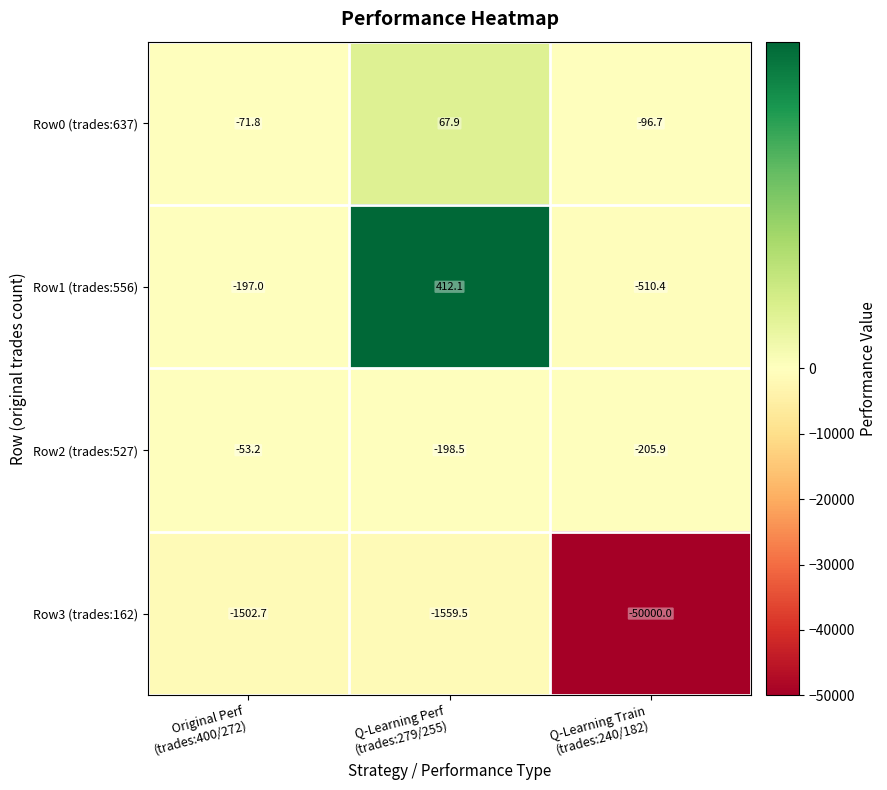

Reading left to right, what are all the values shown in this chart?

Row0 (trades:637): -71.8	67.9	-96.7
Row1 (trades:556): -197.0	412.1	-510.4
Row2 (trades:527): -53.2	-198.5	-205.9
Row3 (trades:162): -1502.7	-1559.5	-50000.0